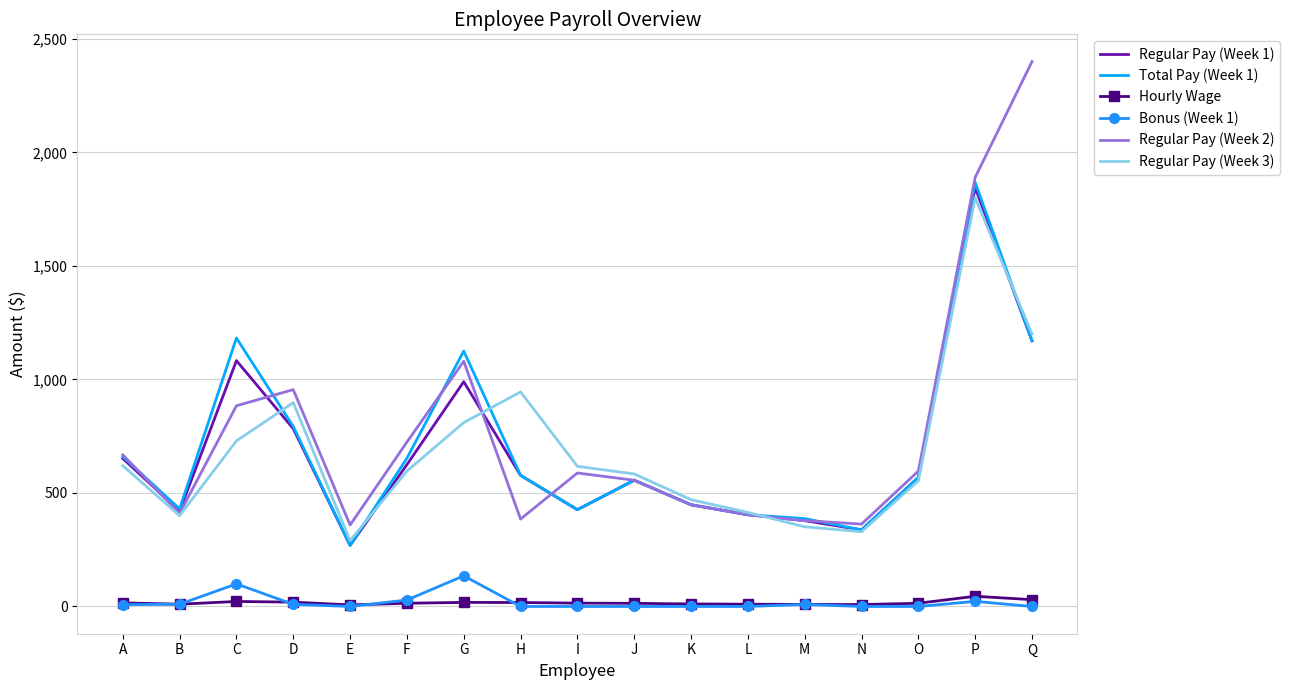

What is the highest value of the Regular Pay (Week 1) series?

1845.0